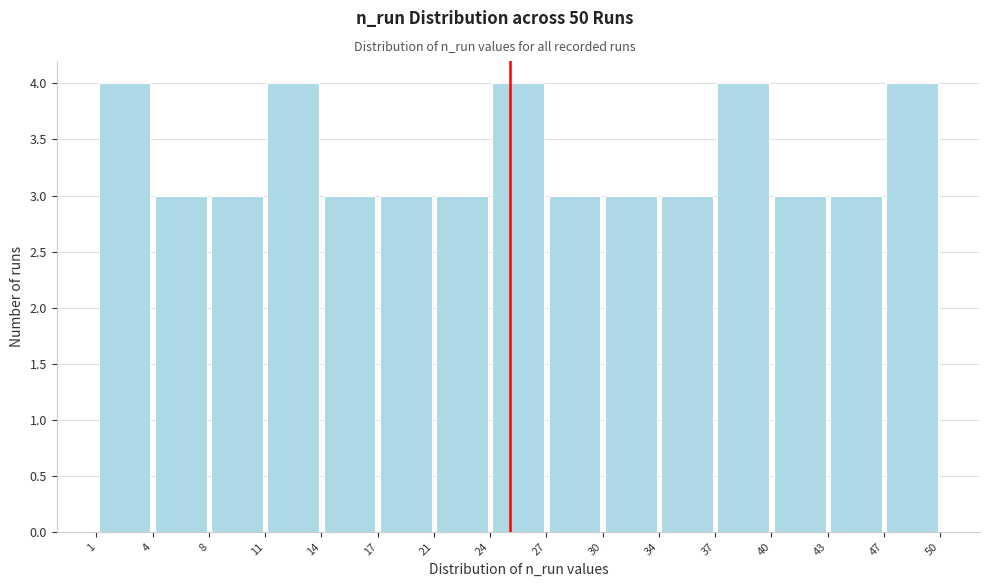

Reading left to right, transcribe this chart: for each bar, give the range it covers on the x-axis and its height. The values are not printed on the chart, so give them approximately, as read against the axis.

1 to 4: 4
4 to 8: 3
8 to 11: 3
11 to 14: 4
14 to 17: 3
17 to 21: 3
21 to 24: 3
24 to 27: 4
27 to 30: 3
30 to 34: 3
34 to 37: 3
37 to 40: 4
40 to 43: 3
43 to 47: 3
47 to 50: 4